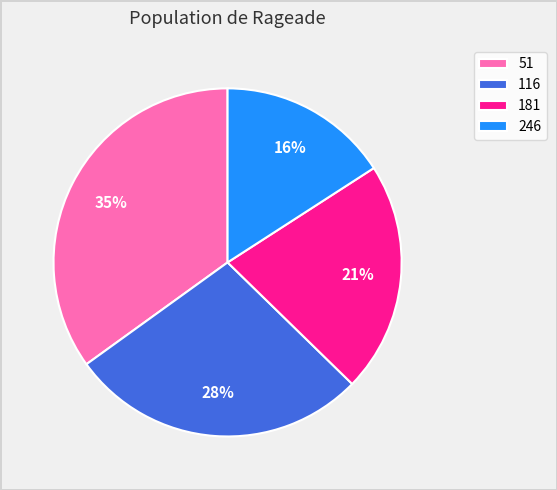

What percentage is the 246 slice, to the nearest percent?

16%